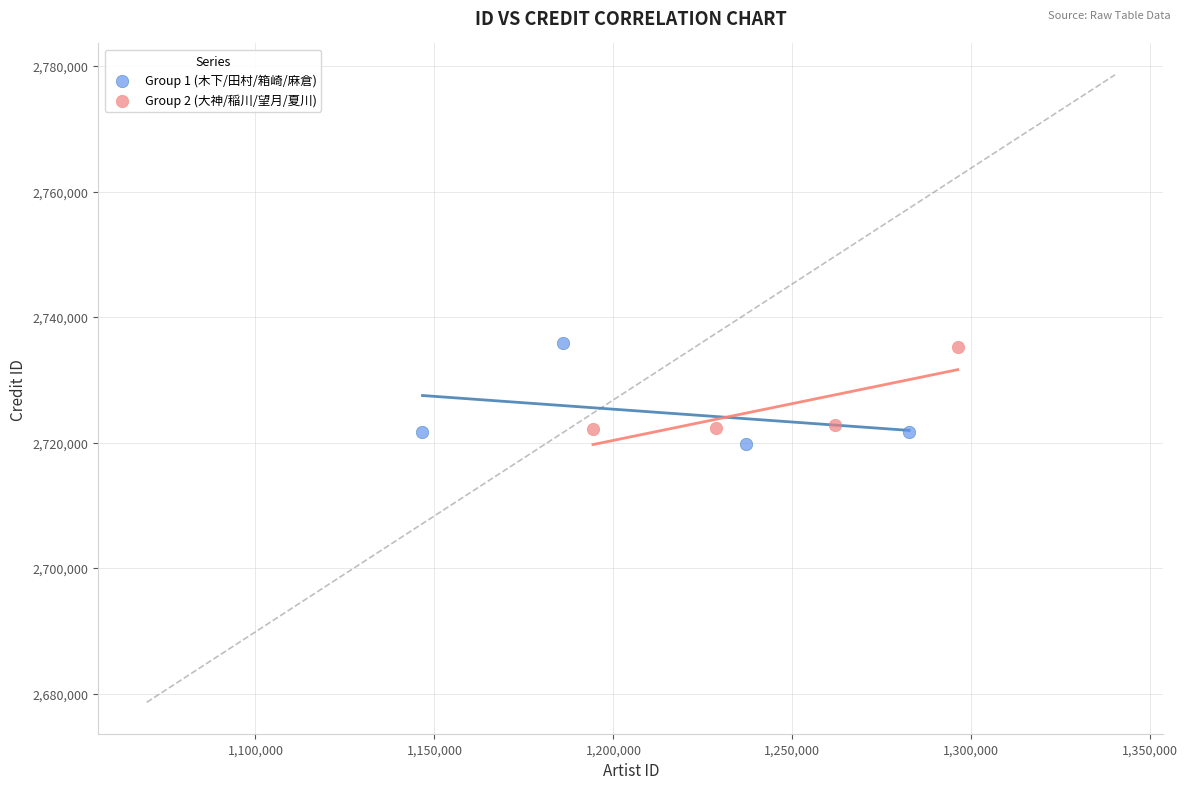

What are all the series names shown in the legend?

Group 1 (木下/田村/箱崎/麻倉), Group 2 (大神/稲川/望月/夏川)